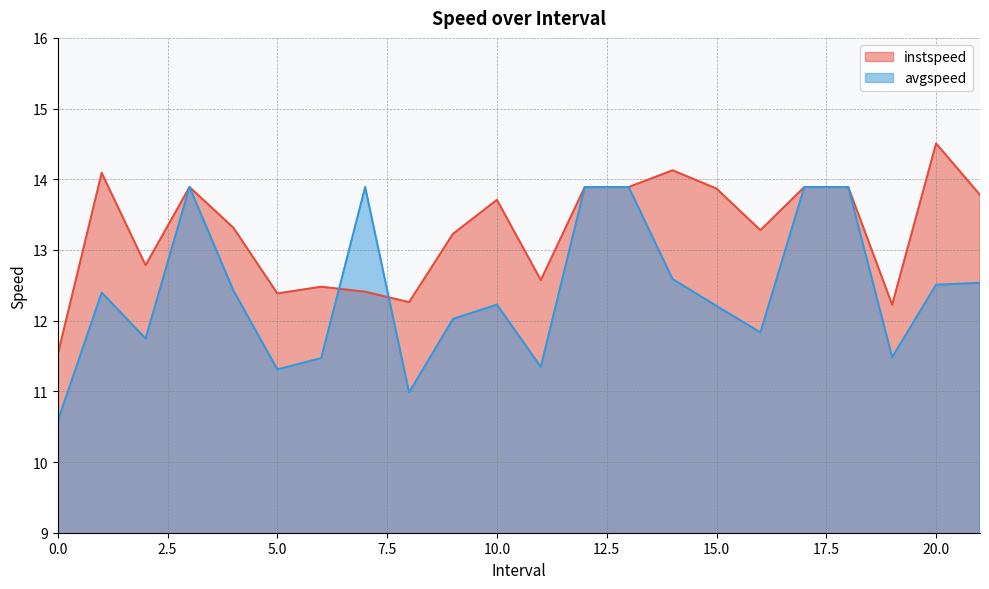

How many interior local valleys does the avgspeed series have?

6